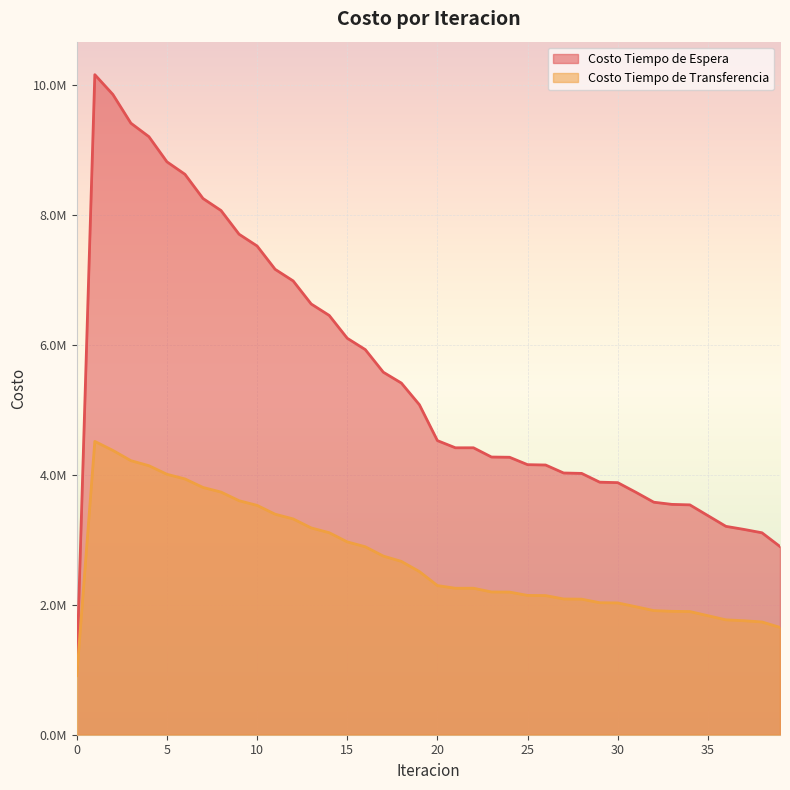

How many values in the Costo Tiempo de Transferencia series are below 2296673?

20